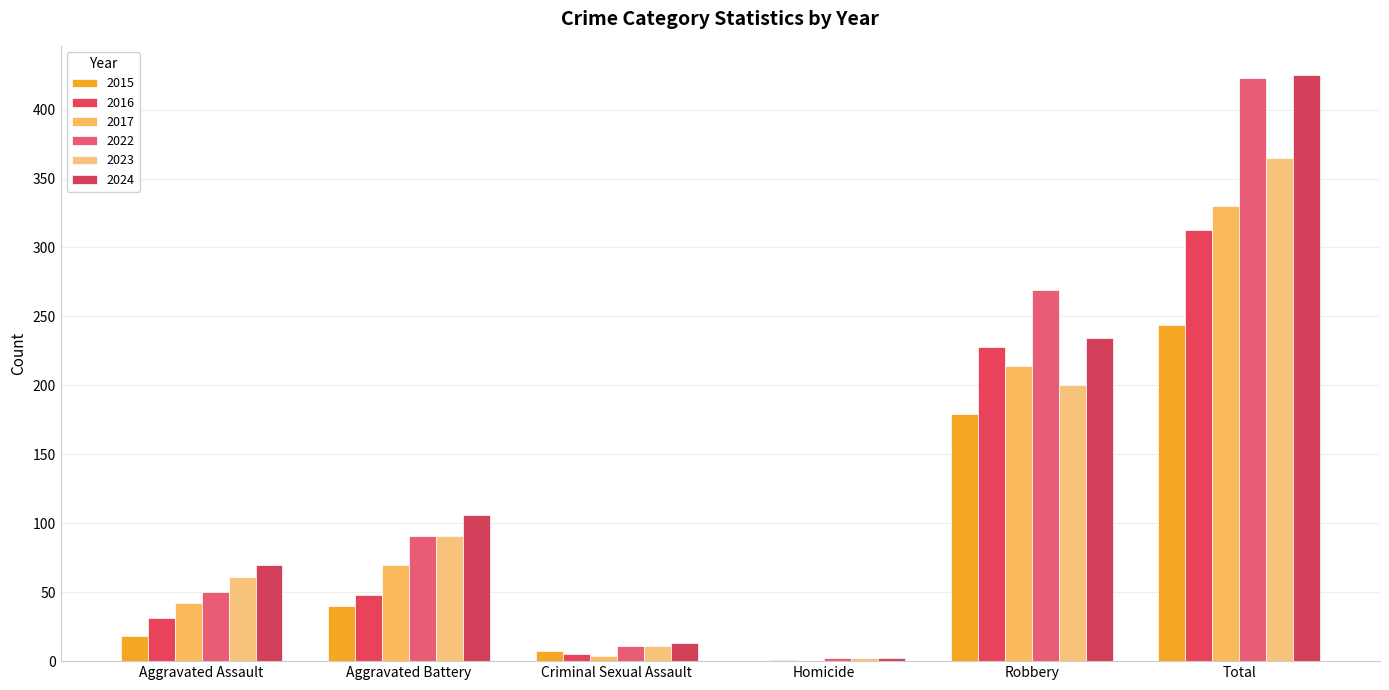

Are the bars grouped side by side (vs. stacked)?

Yes